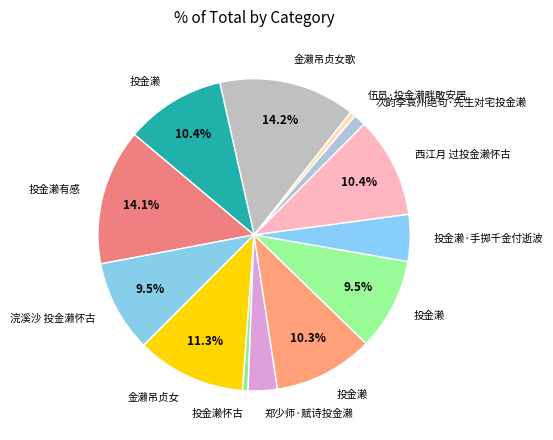

Which slice is the smallest?

投金濑怀古